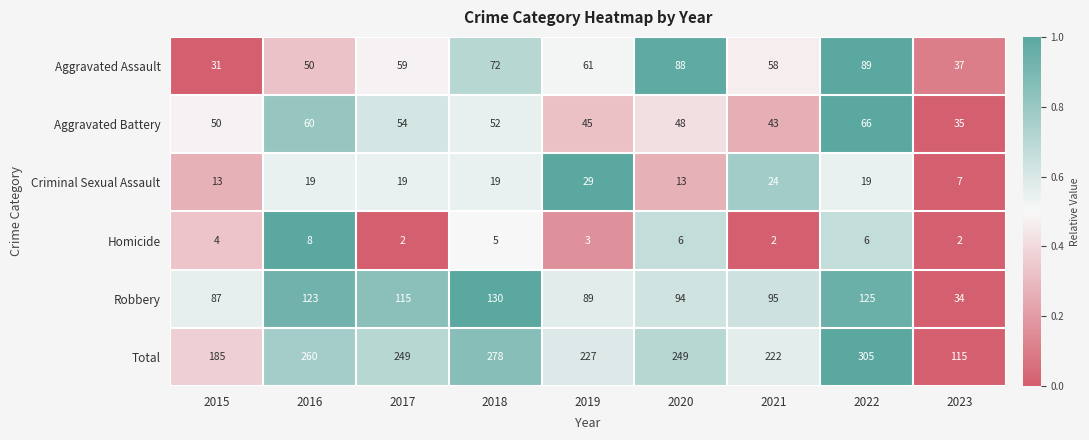

Which series has the largest total across all categories?

Total